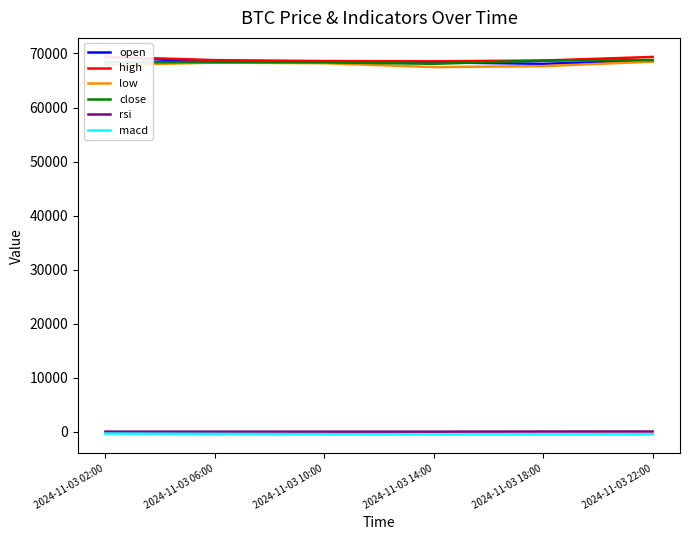

True or false: low has a value of 115313.7 at 2024-11-03 10:00.

False